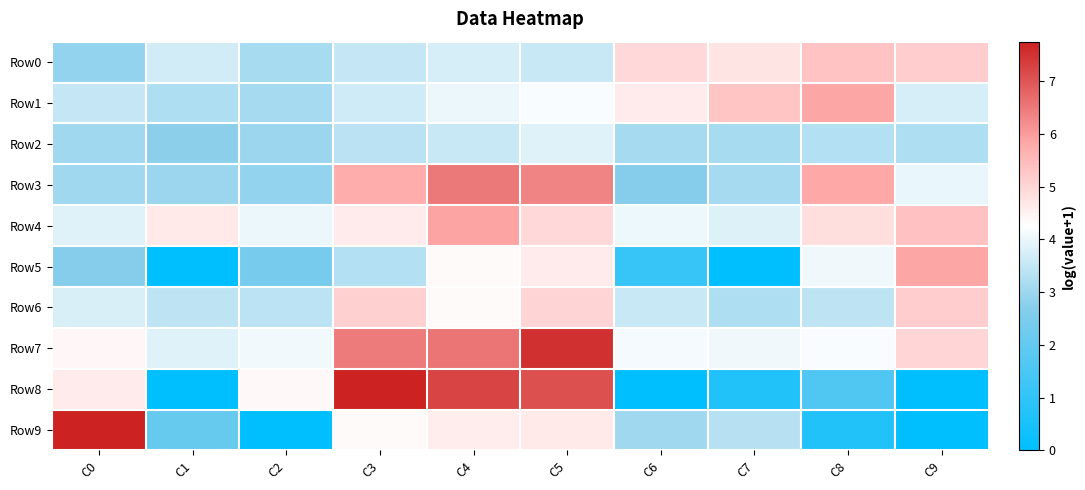

How many distinct data groups are displayed?

10